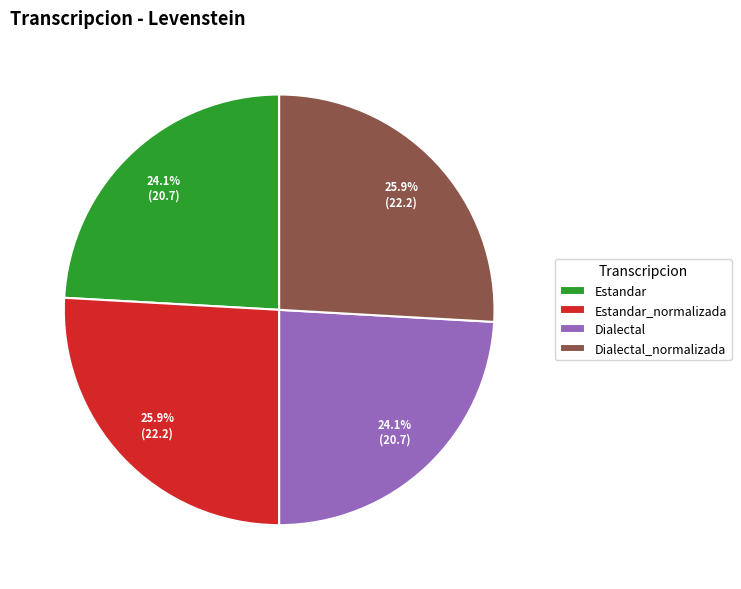

To the nearest percent, what is the difference between the Estandar and Dialectal_normalizada slice percentages?

2%